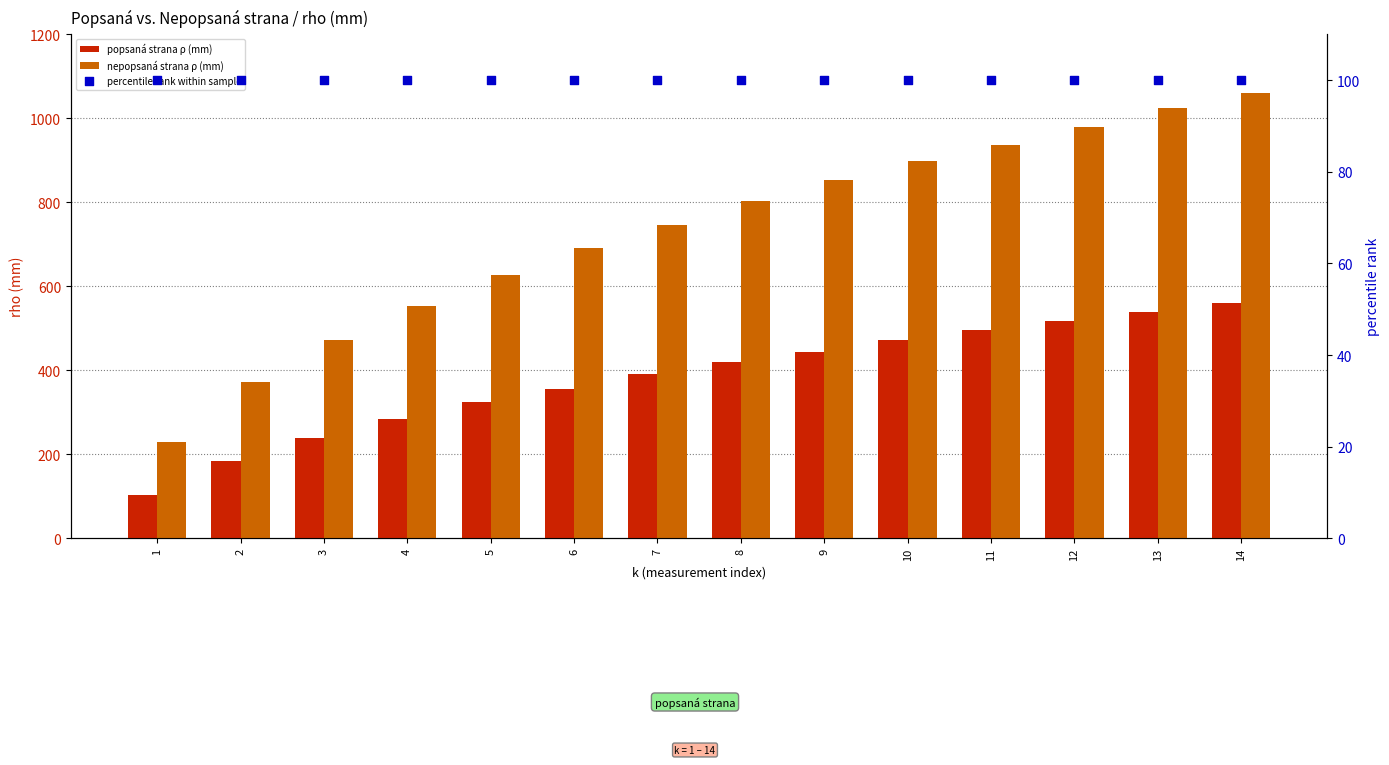

Which series contains the lowest Y value?

percentile rank within sample